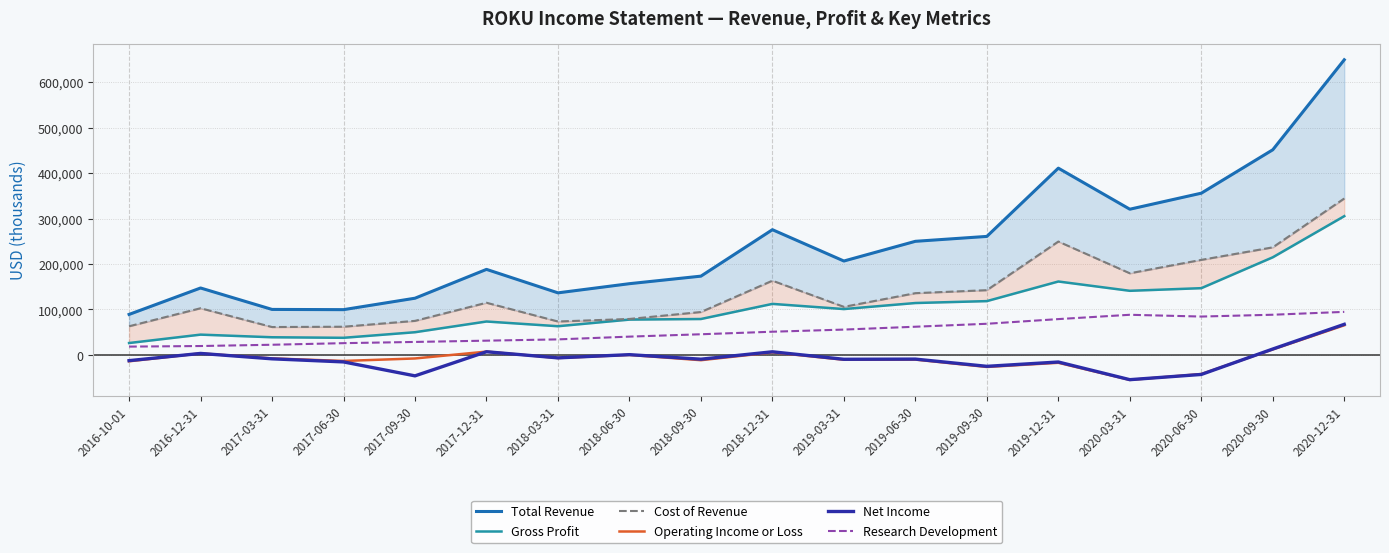

What is the sum of the Cost of Revenue values at 2020-06-30 and 2019-12-31?

458800